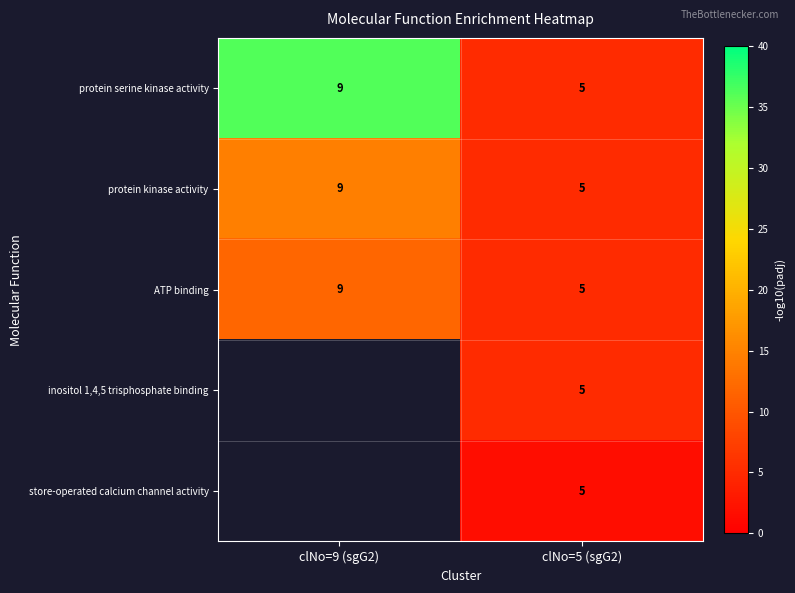

At which category does the chart reach its peak across all series?

clNo=9 (sgG2)